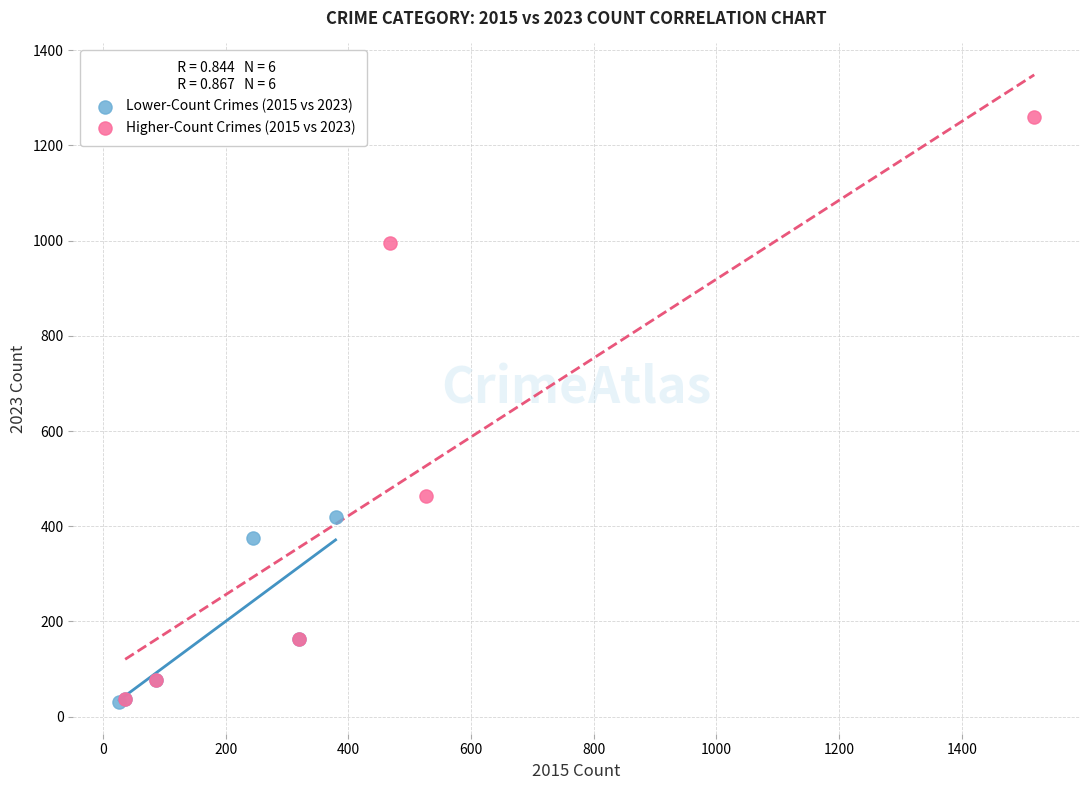

Which series contains the highest Y value?

Higher-Count Crimes (2015 vs 2023)